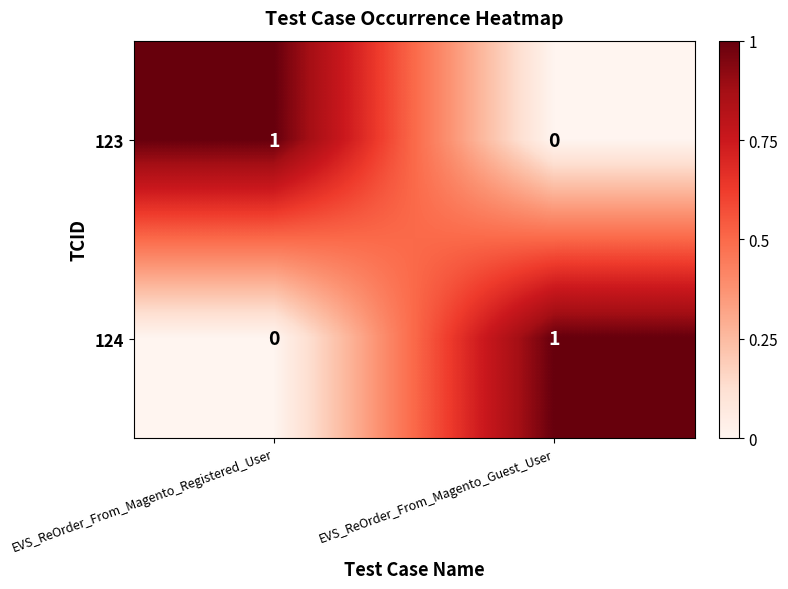

Reading left to right, list all the values displayed in this chart.

123: EVS_ReOrder_From_Magento_Registered_User=1	EVS_ReOrder_From_Magento_Guest_User=0
124: EVS_ReOrder_From_Magento_Registered_User=0	EVS_ReOrder_From_Magento_Guest_User=1